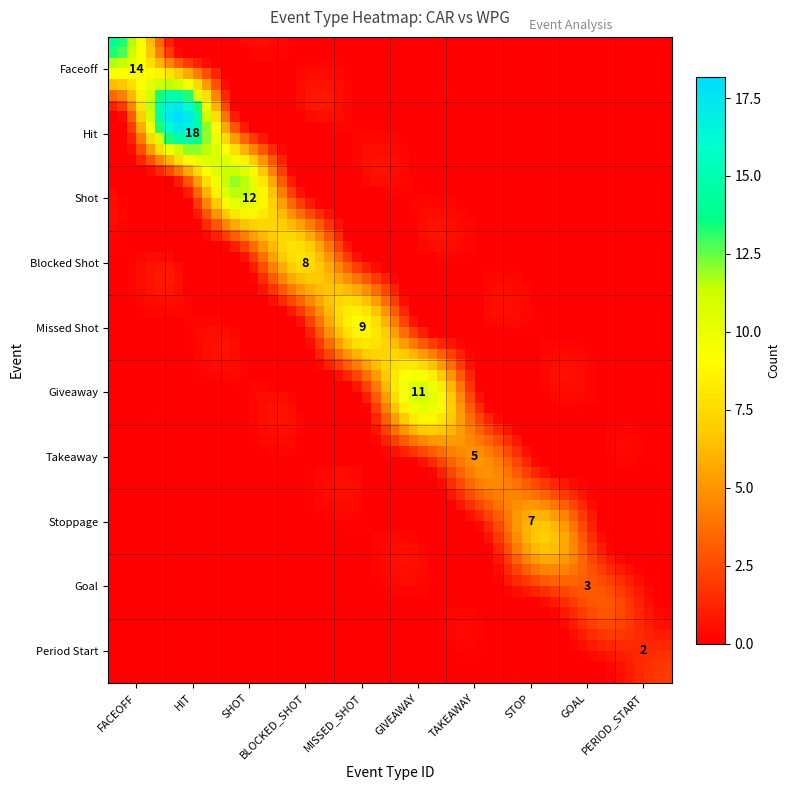

The value of MISSED_SHOT at 8 is 5. True or false?

False